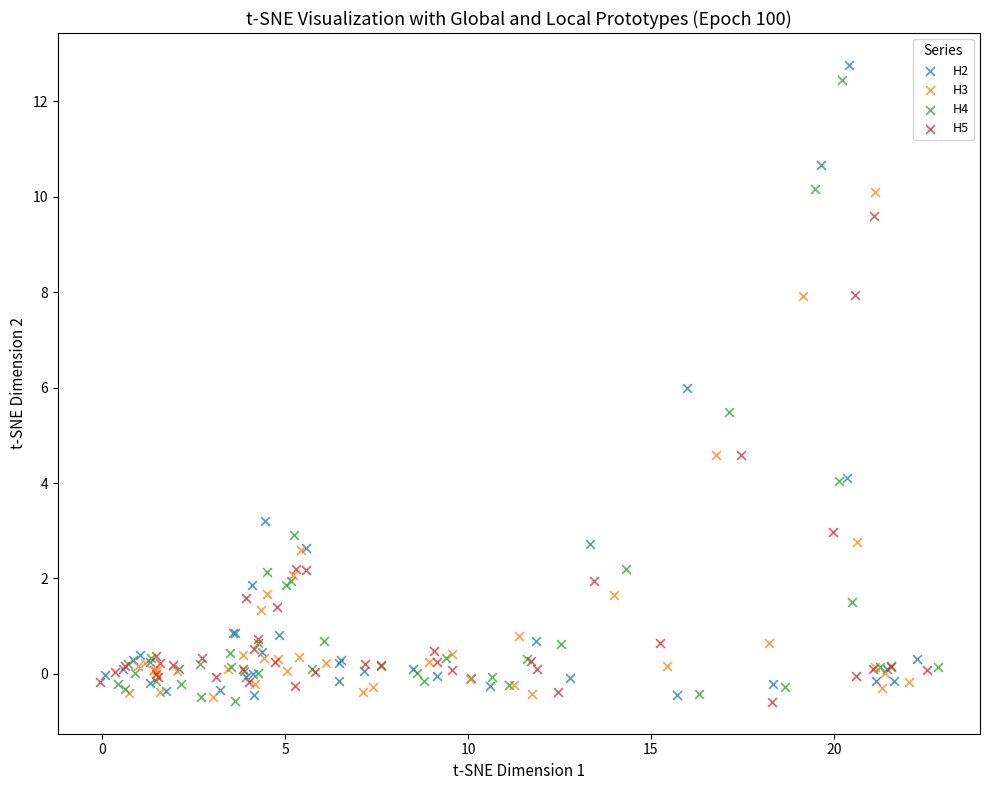

Which series has the largest Y range (max minus min)?

H2